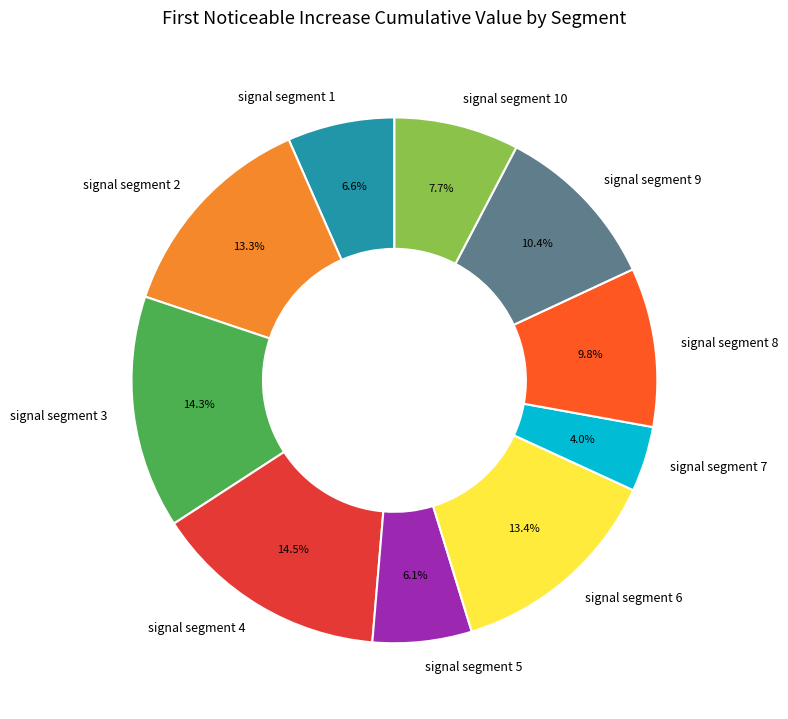

What percentage is the signal segment 1 slice, to the nearest percent?

7%